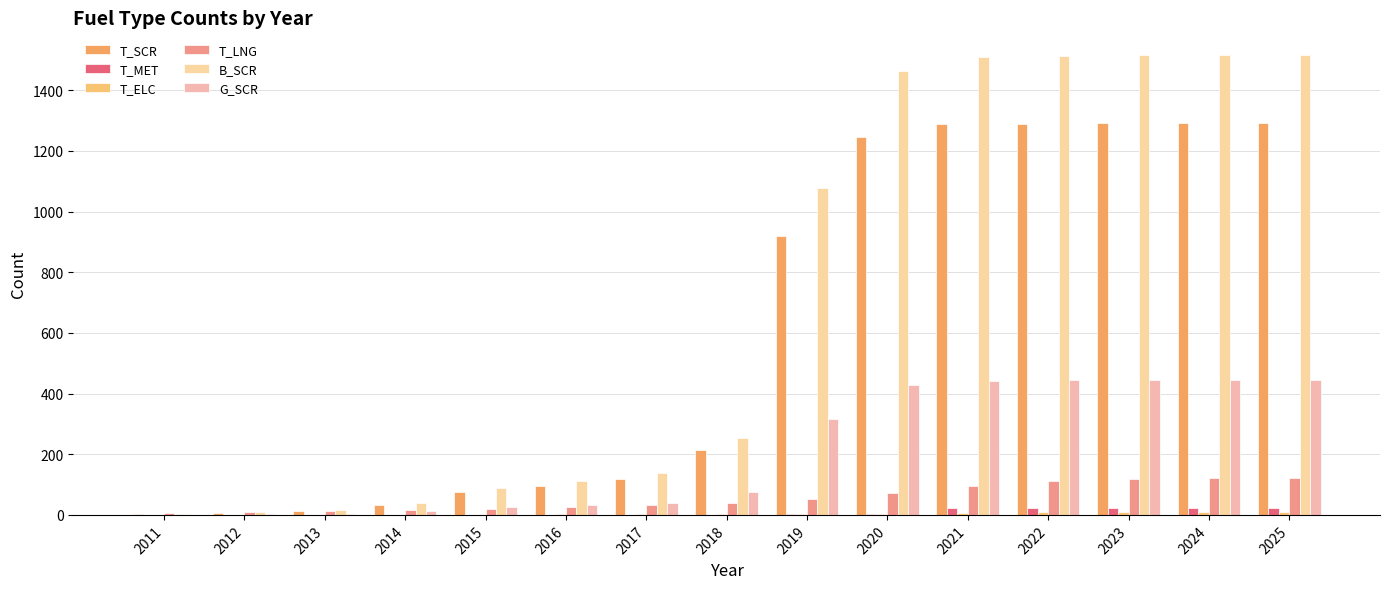

Which series has the largest total across all categories?

B_SCR